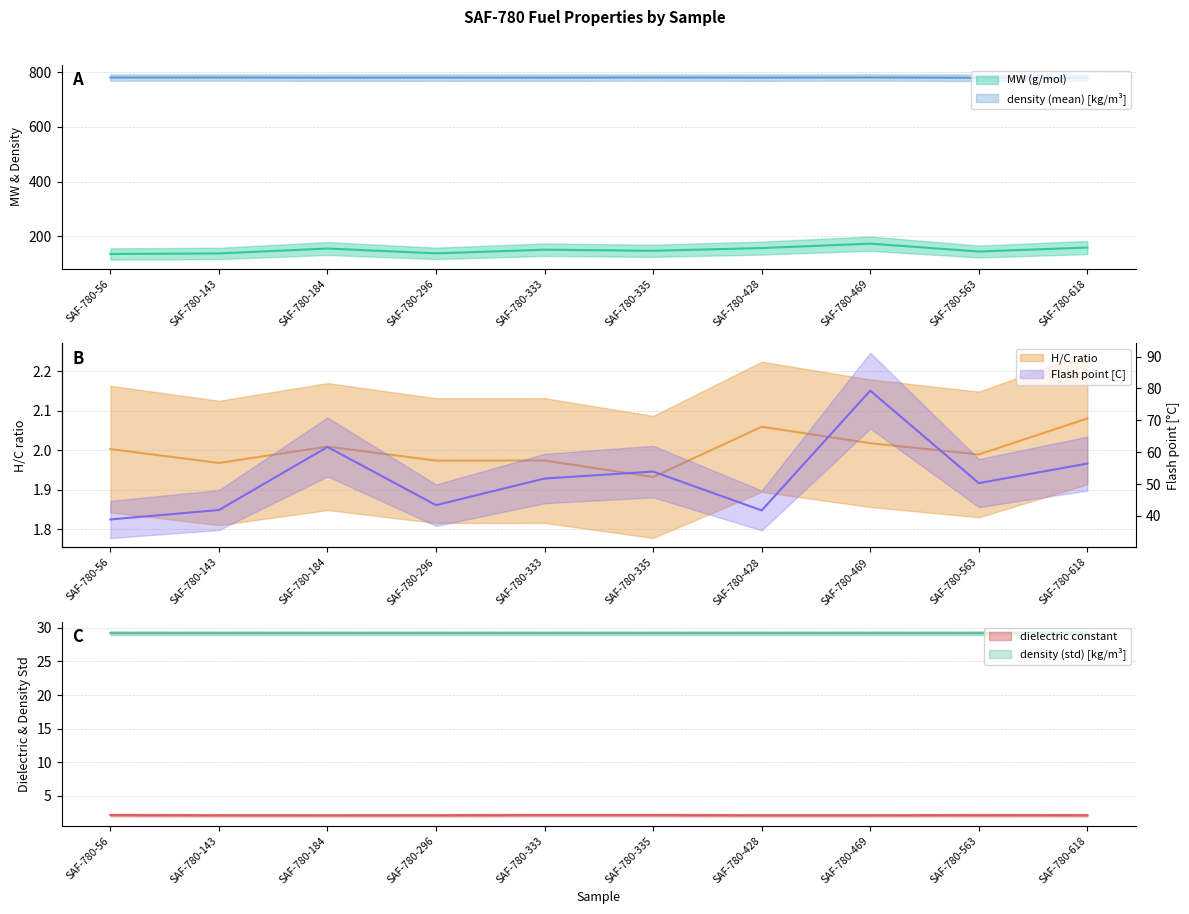

Which category has the highest value in the H/C ratio series?

SAF-780-618